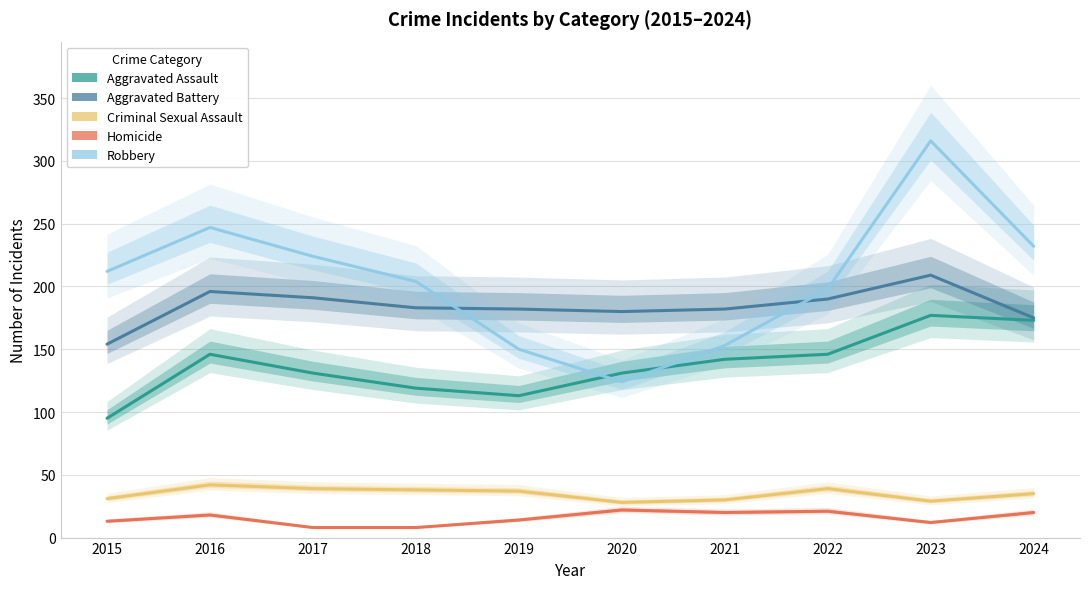

What is the highest value of the Robbery series?

316